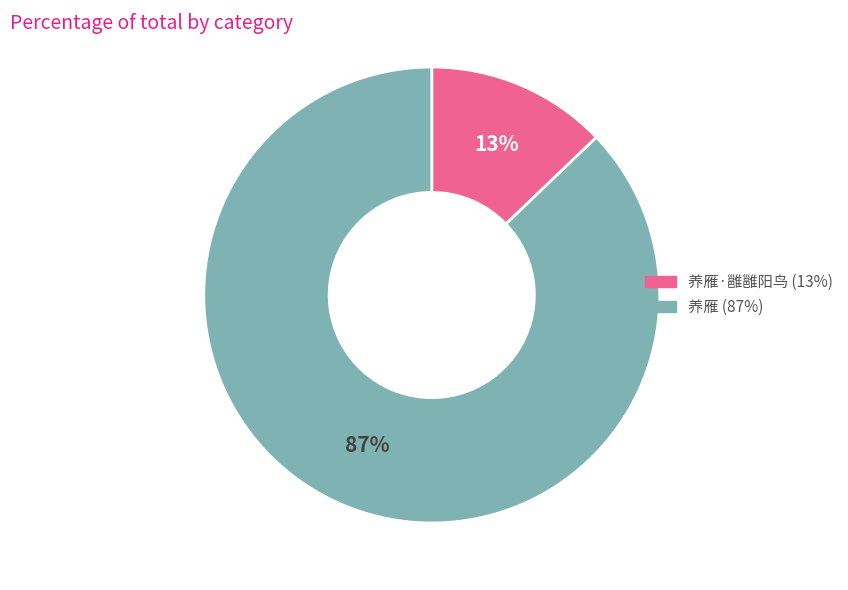

To the nearest percent, what is the difference between the largest and smallest slice percentages?

74%